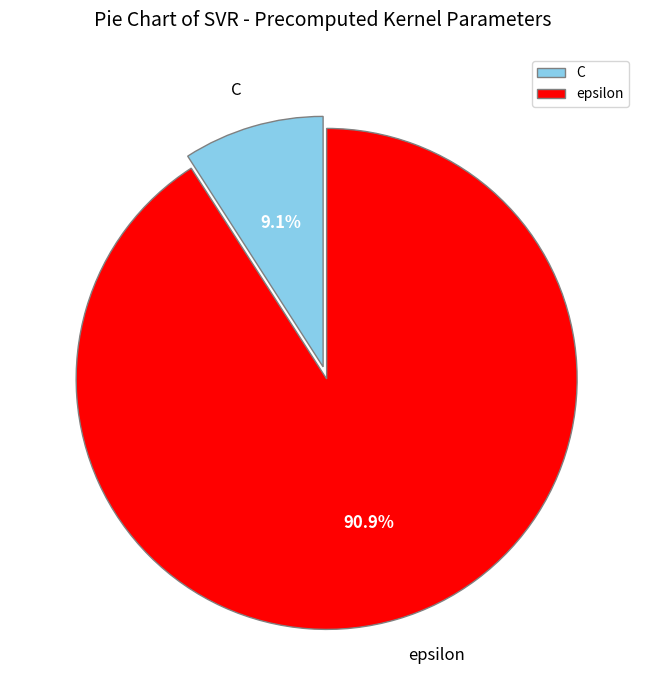

Between C and epsilon, which is larger?

epsilon